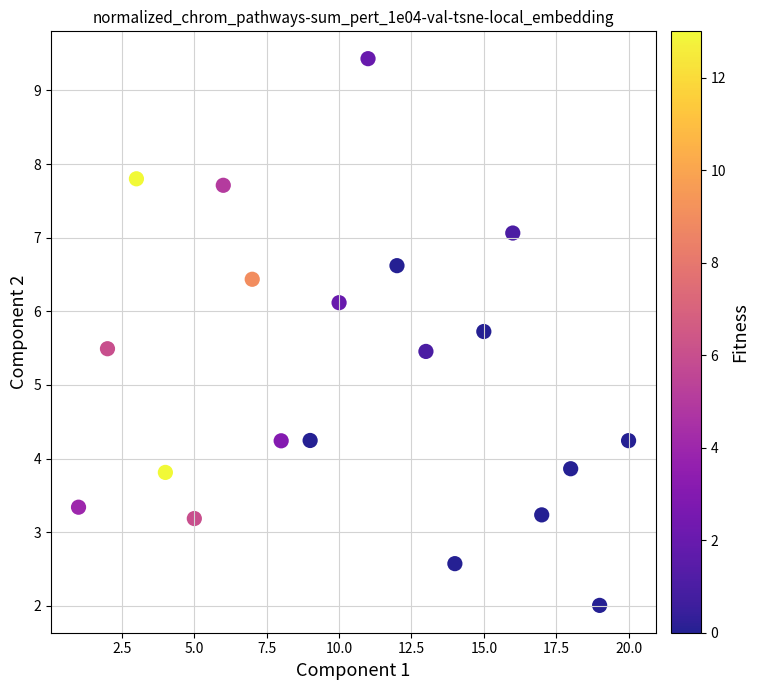

What is the range of Y values (max minus min)?

7.4